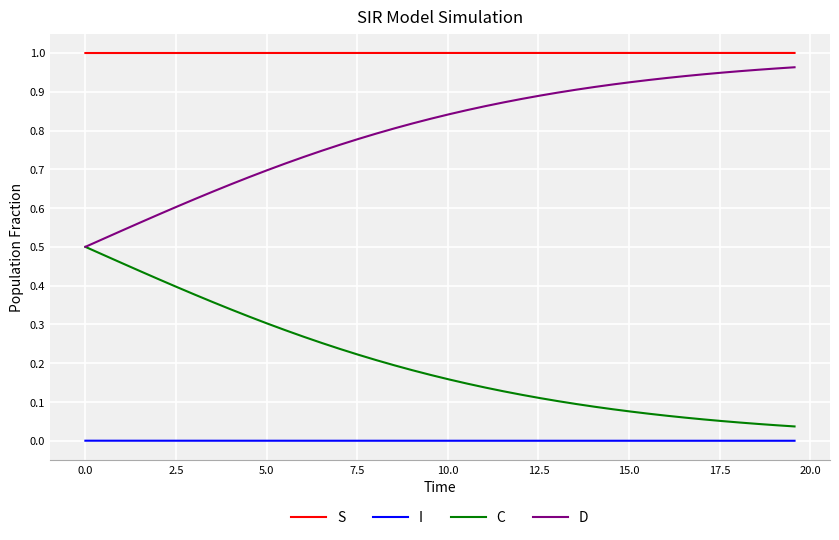

List the series in order of their overall mean, lowest first.

I, C, D, S